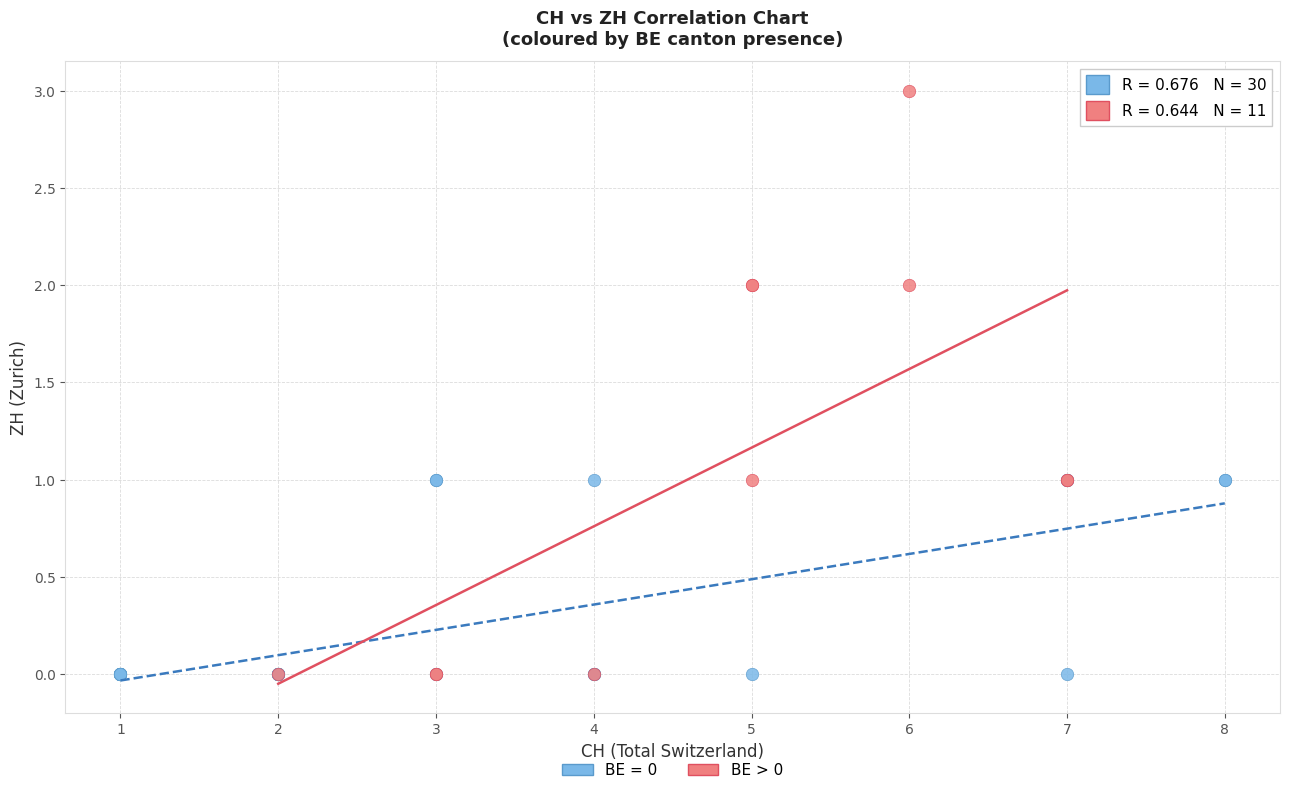

Which series reaches the maximum Y coordinate?

BE > 0